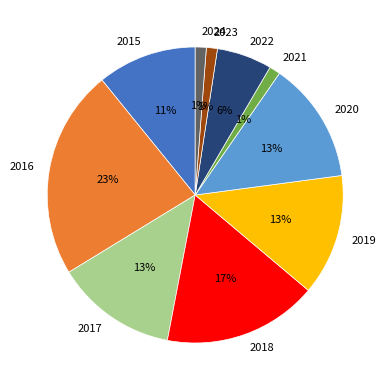

Is the sum of 2015 and 2024 greater than half?

No